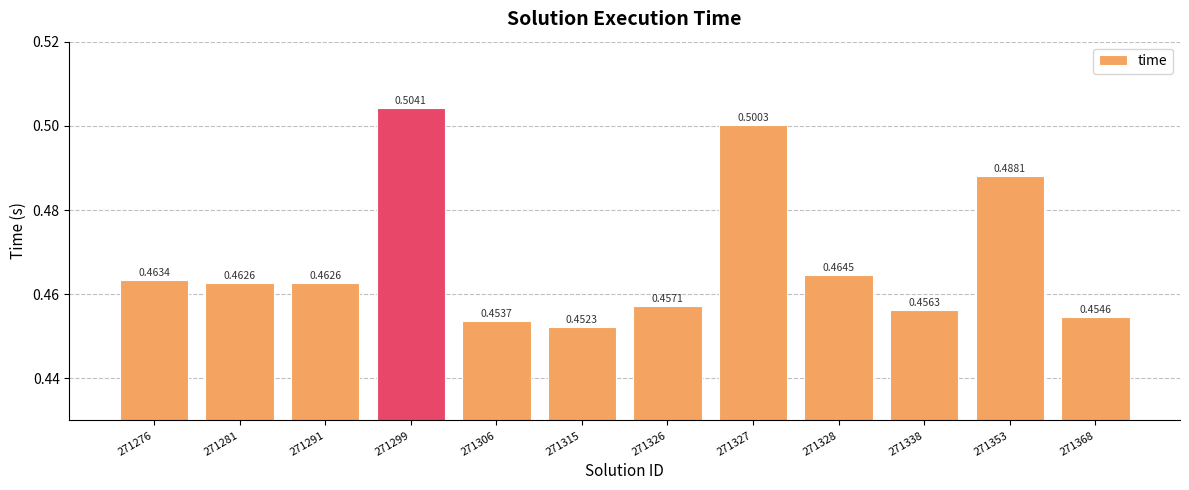

What is the sum of the values at 271327 and 271299?

1.0